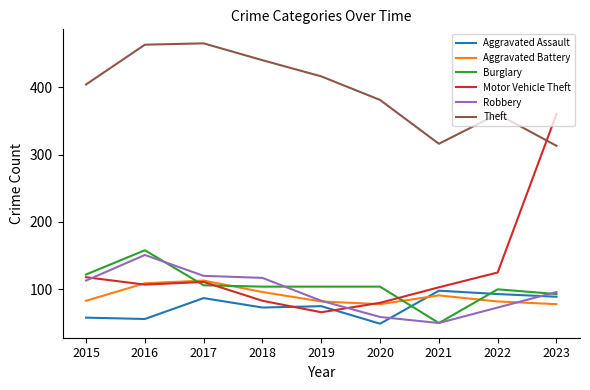

The Robbery series shows 35 at 2015. True or false?

False